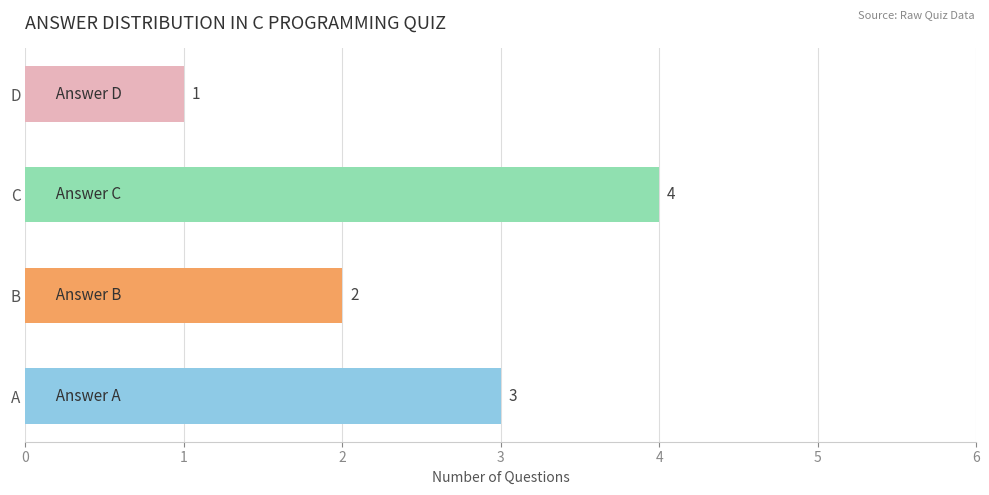

The chart shows a value of 5 at A. True or false?

False